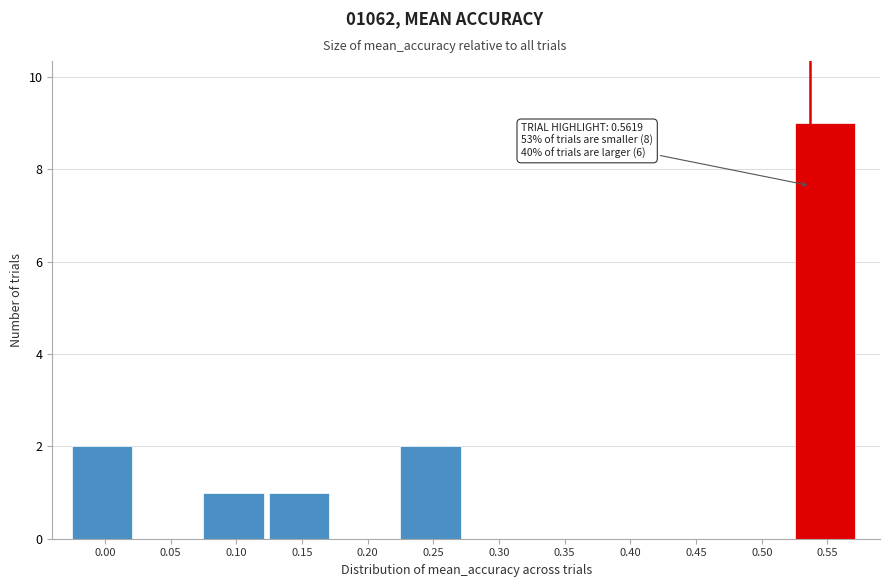

Reading left to right, list all the values displayed in this chart.

0.00=2	0.05=0	0.10=1	0.15=1	0.20=0	0.25=2	0.30=0	0.35=0	0.40=0	0.45=0	0.50=0	0.55=9